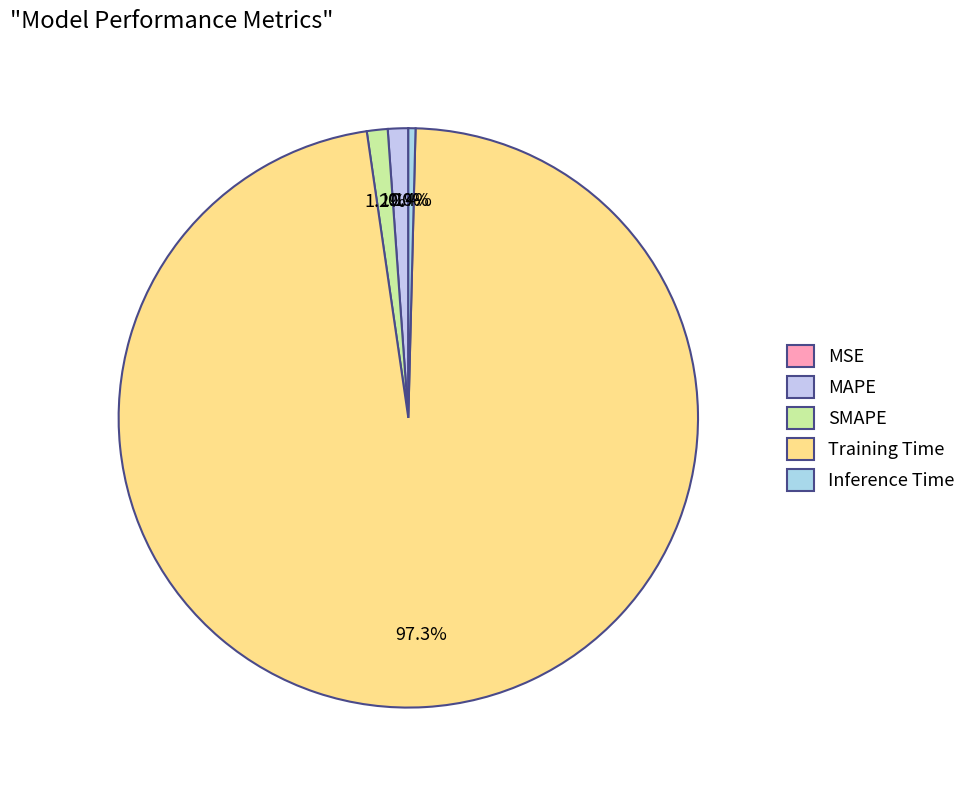

The SMAPE slice represents 1% of the pie. True or false?

True